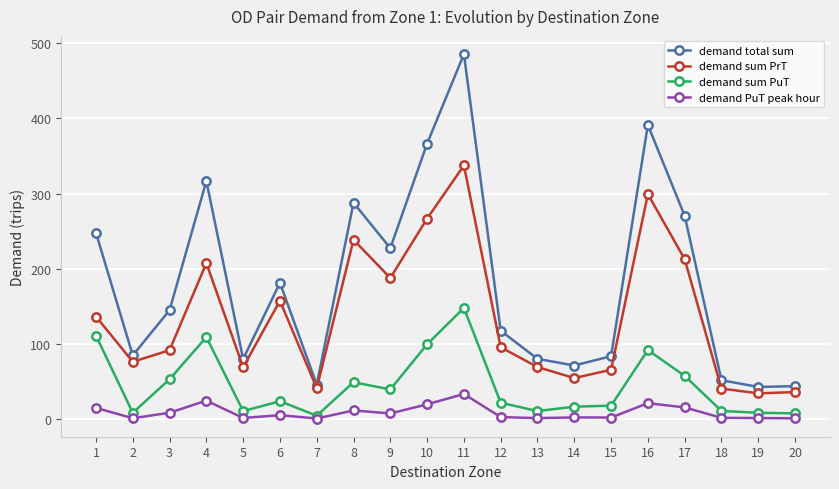

List the series in order of their peak value, highest first.

demand total sum, demand sum PrT, demand sum PuT, demand PuT peak hour